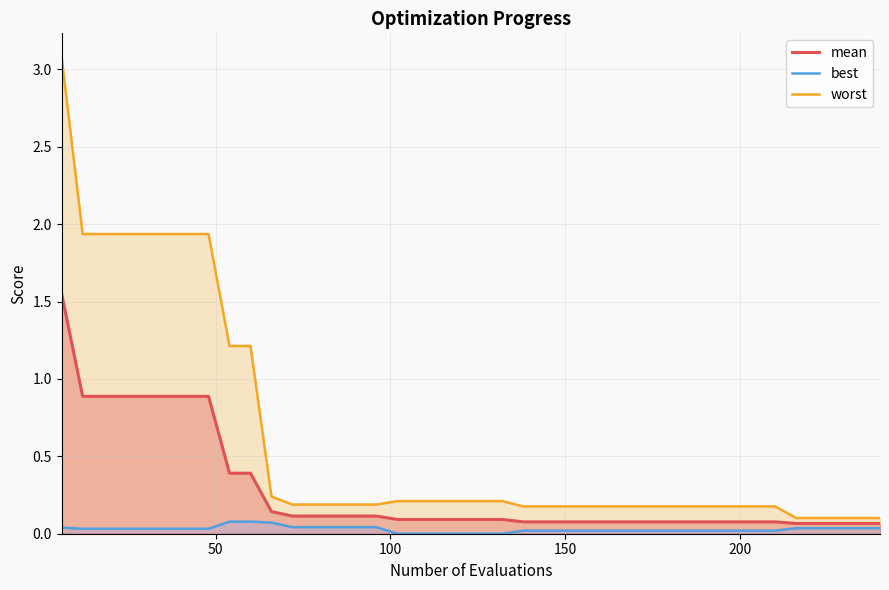

Which series has the largest total across all categories?

worst